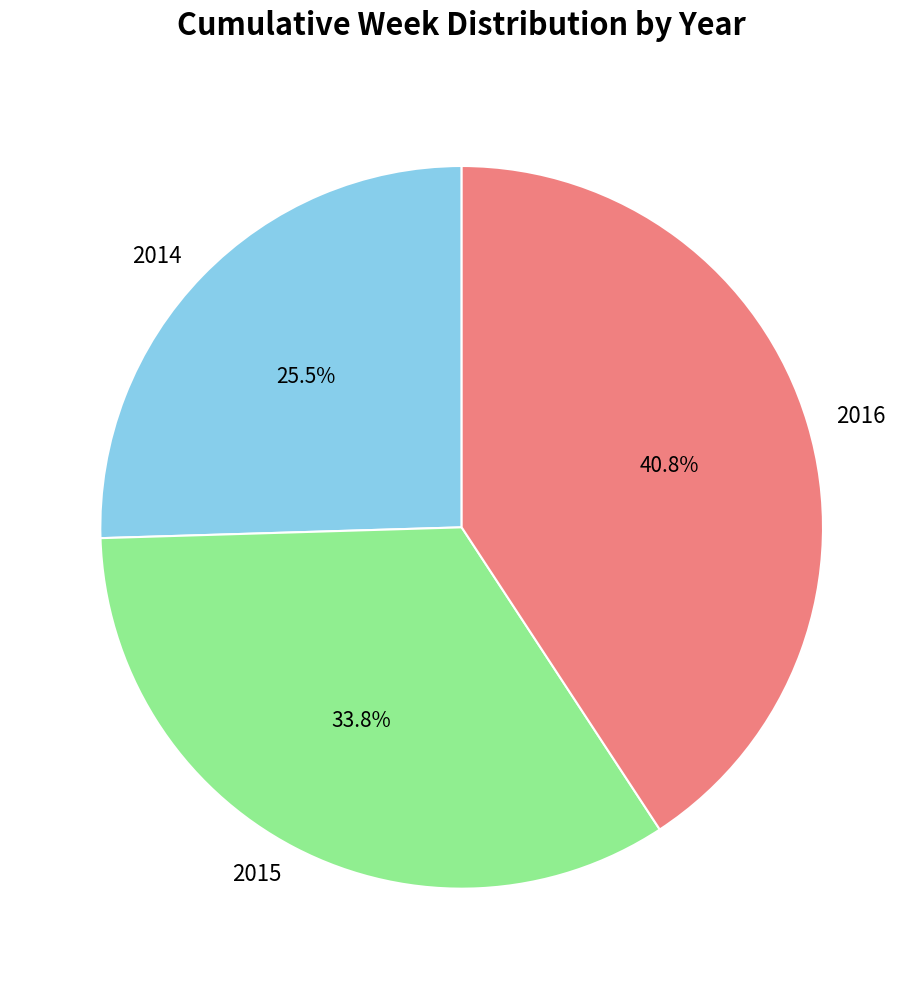

Rank the categories by value from highest to lowest.

2016, 2015, 2014